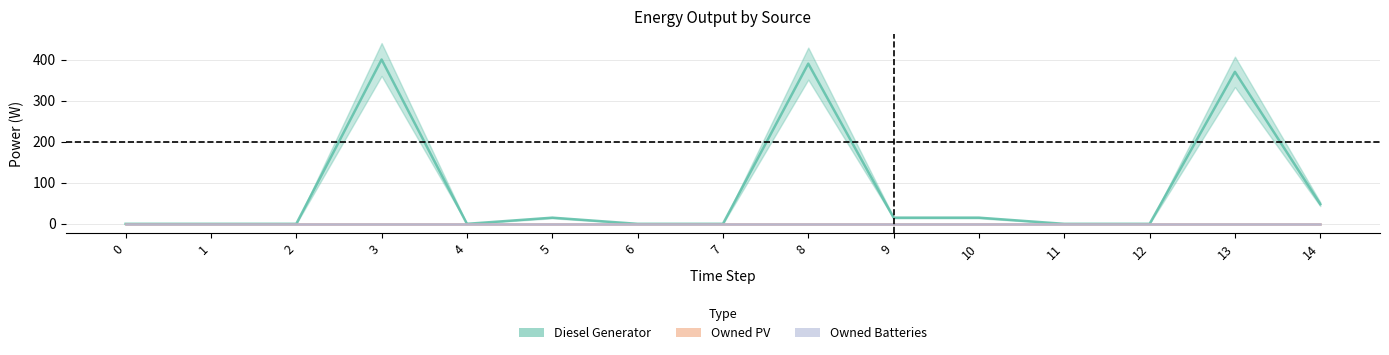

What is the average value of the Diesel Generator series?

84